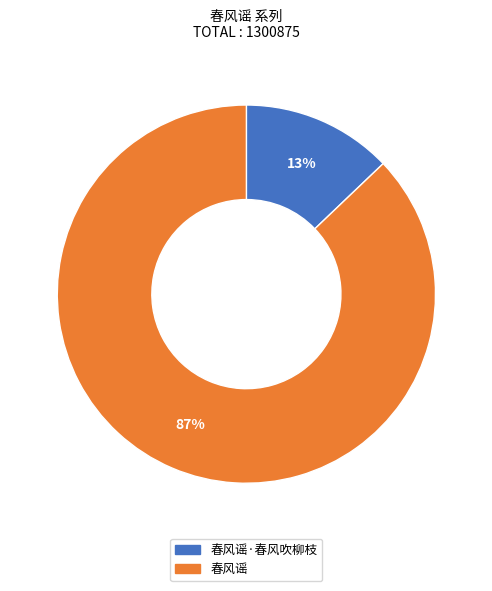

What is the smallest slice in the pie chart?

春风谣·春风吹柳枝